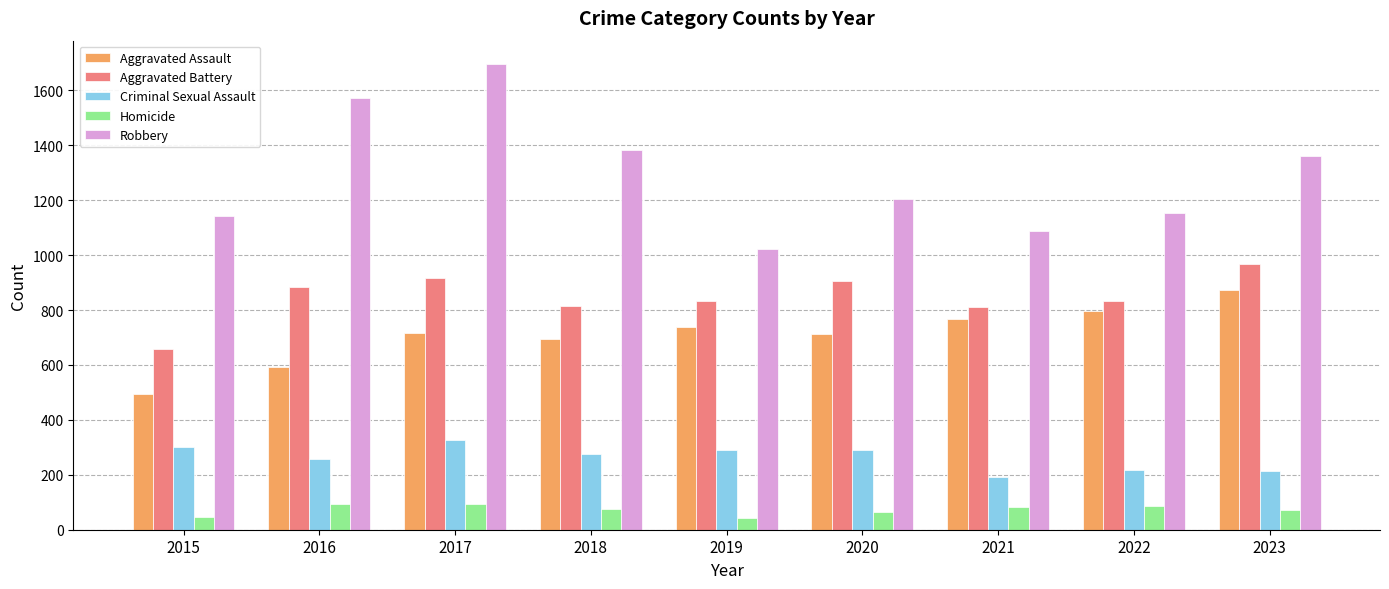

What is the total value across all series at 2019?

2926